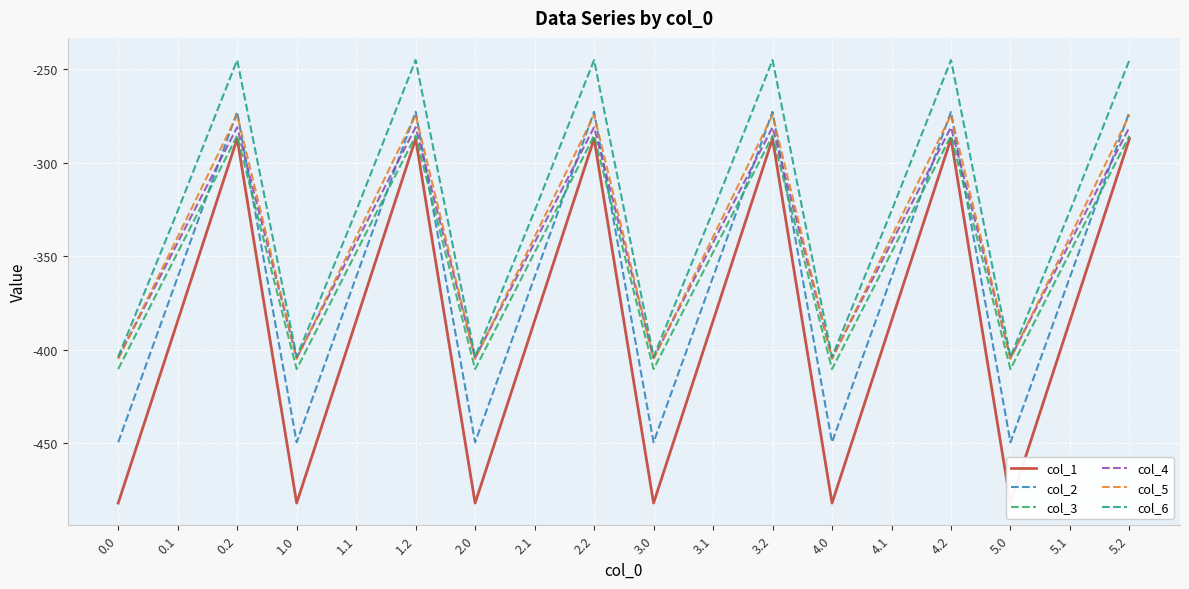

At how many categories does at least one series exceed -349?

12